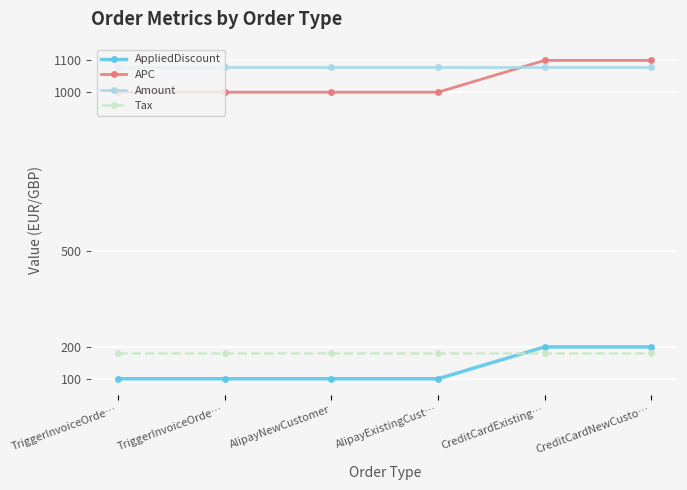

Is the value of Amount at CreditCardNewCusto… greater than the value of AppliedDiscount at AlipayNewCustomer?

Yes